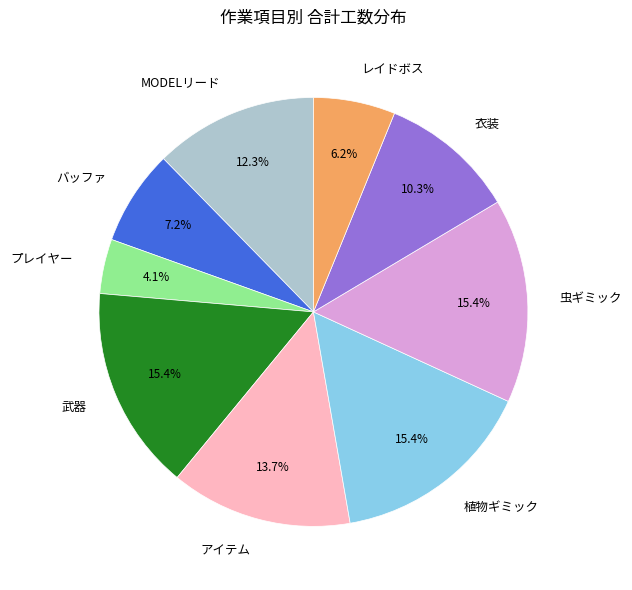

To the nearest percent, what is the average slice percentage?

11%